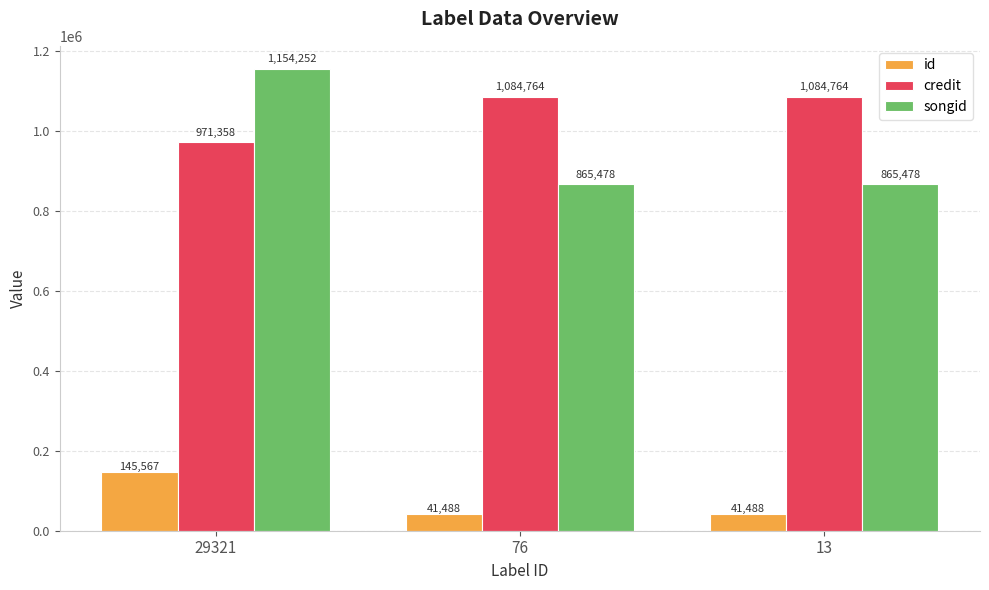

What is the minimum value shown in the chart?

41488